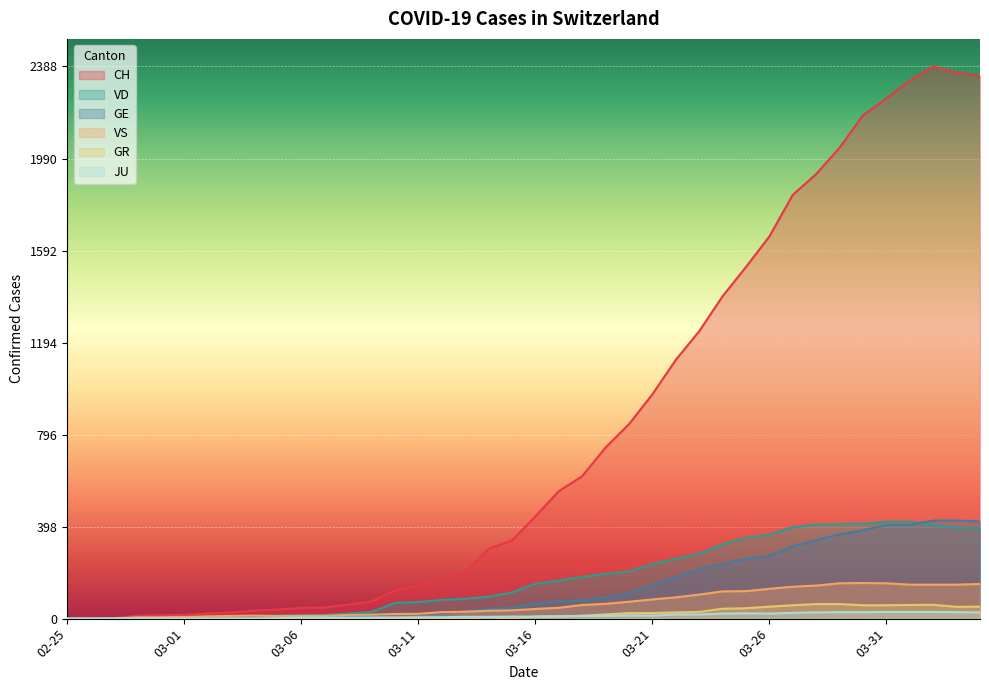

Which series has the widest spread of values?

CH